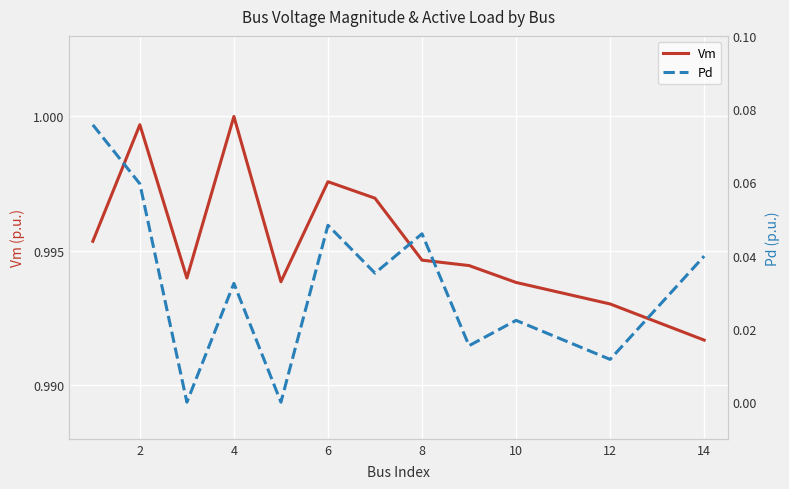

Reading left to right, list all the values displayed in this chart.

Vm: 1.0	1.0	1.0	1.0	1.0	1.0	1.0	1.0	1.0	1.0	1.0	1.0
Pd: 0.1	0.1	0.0	0.0	0.0	0.0	0.0	0.0	0.0	0.0	0.0	0.0